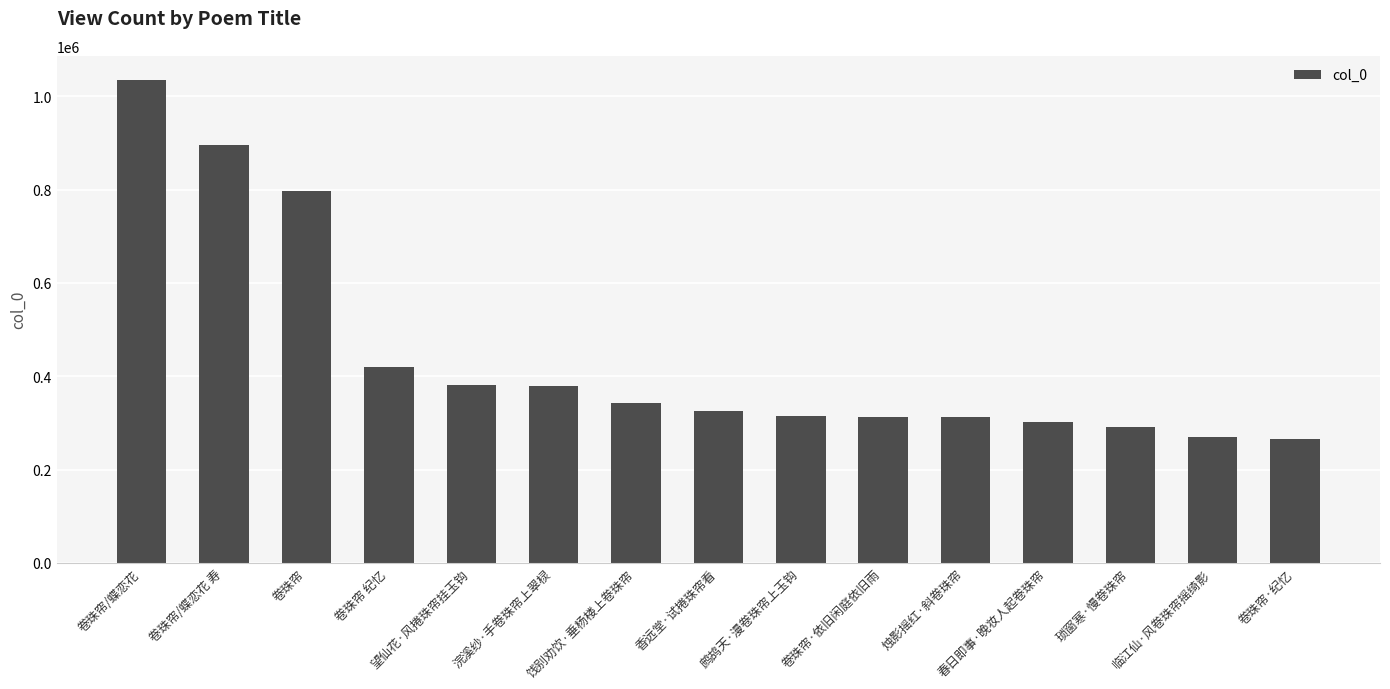

Where does the data first go above 325906?

卷珠帘/蝶恋花